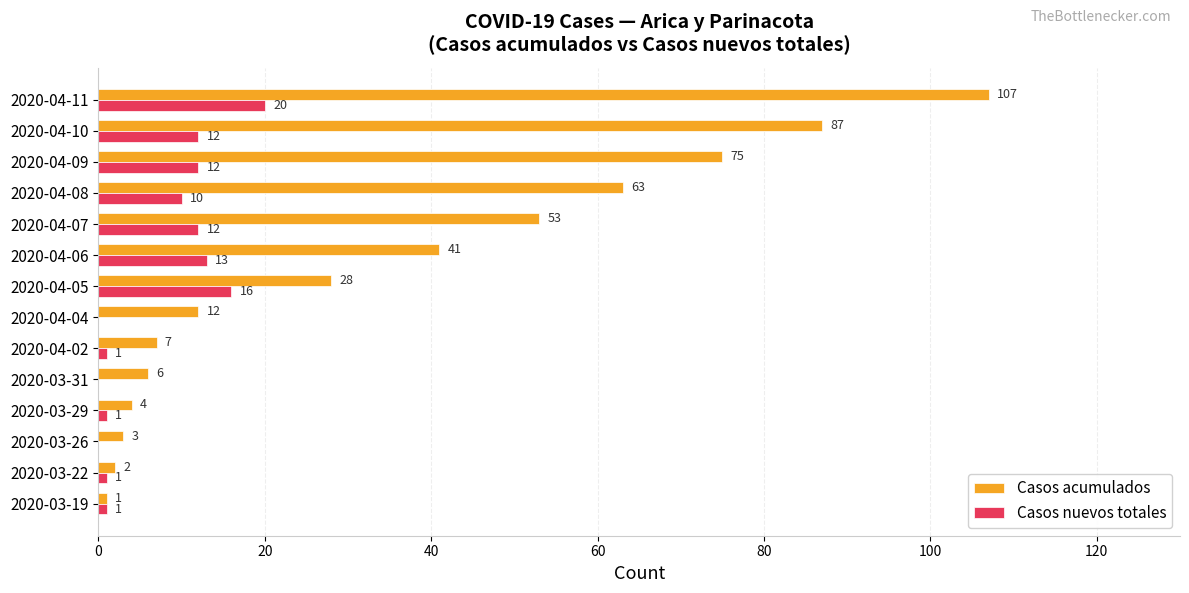

Which series has the widest spread of values?

Casos acumulados